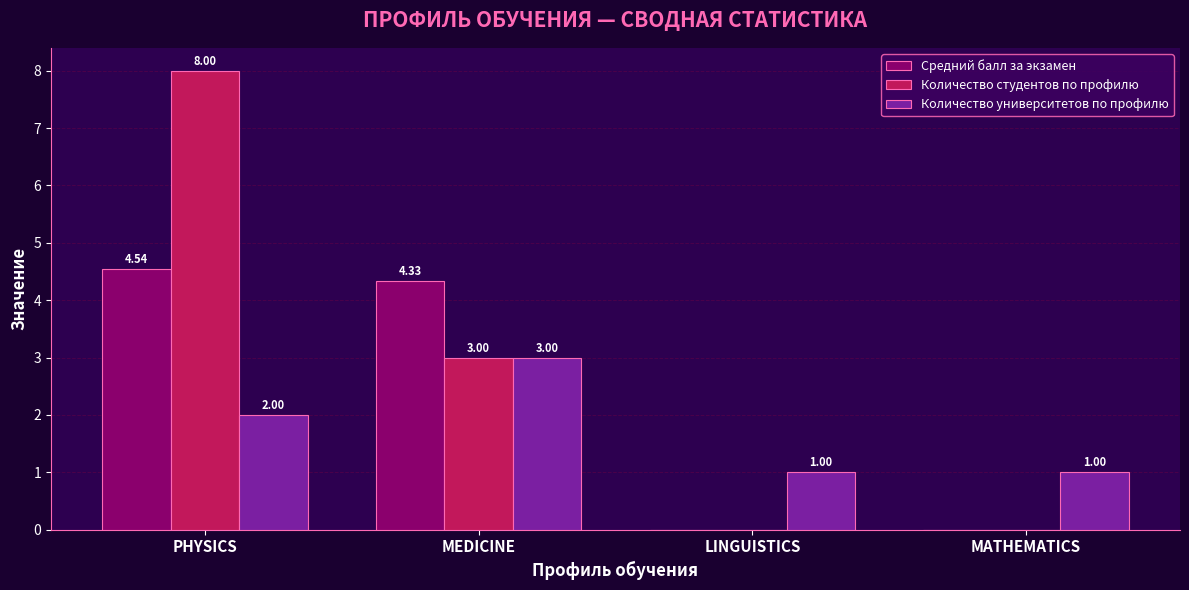

What are all the series names shown in the legend?

Средний балл за экзамен, Количество студентов по профилю, Количество университетов по профилю